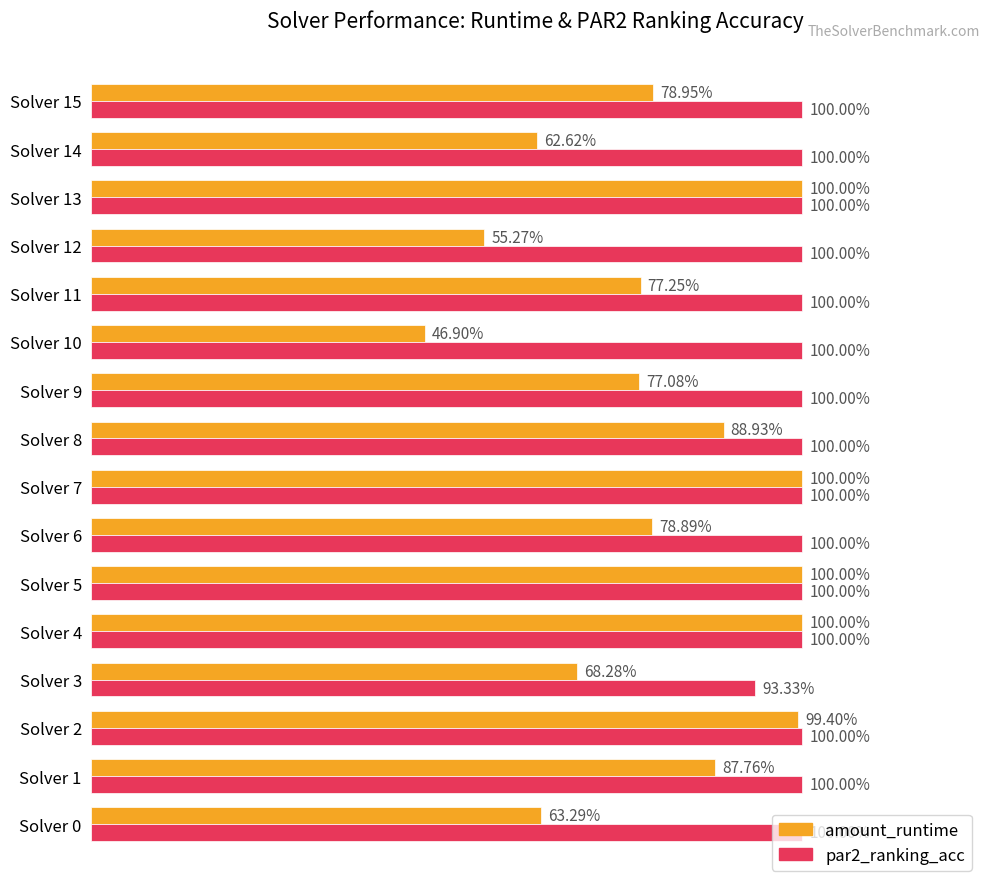

What are all the series names shown in the legend?

amount_runtime, par2_ranking_acc